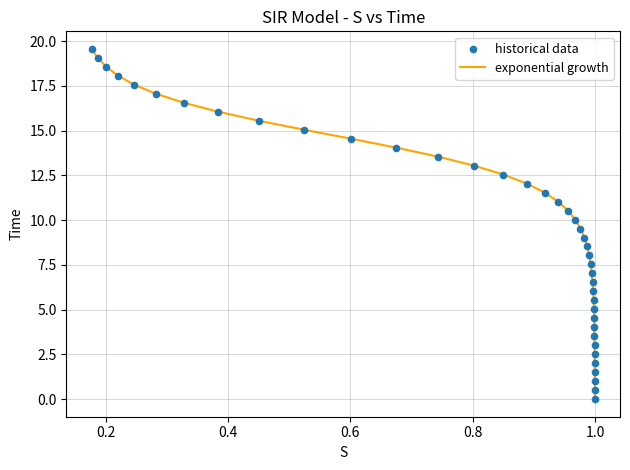

What is the difference between the maximum and minimum values?

19.6